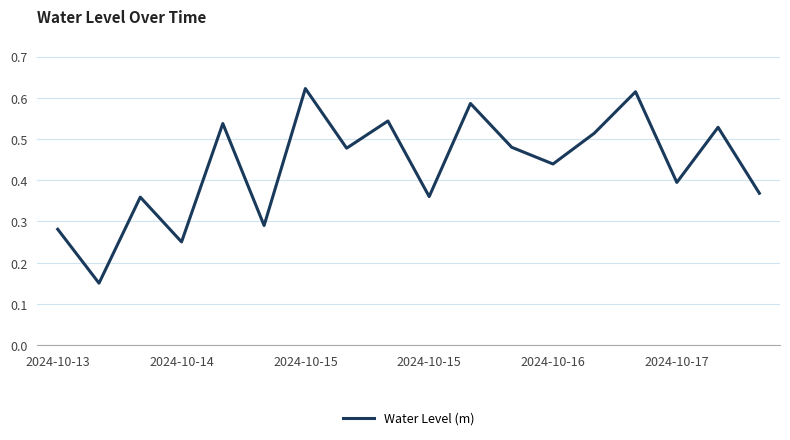

What is the difference between the maximum and minimum values?

0.5